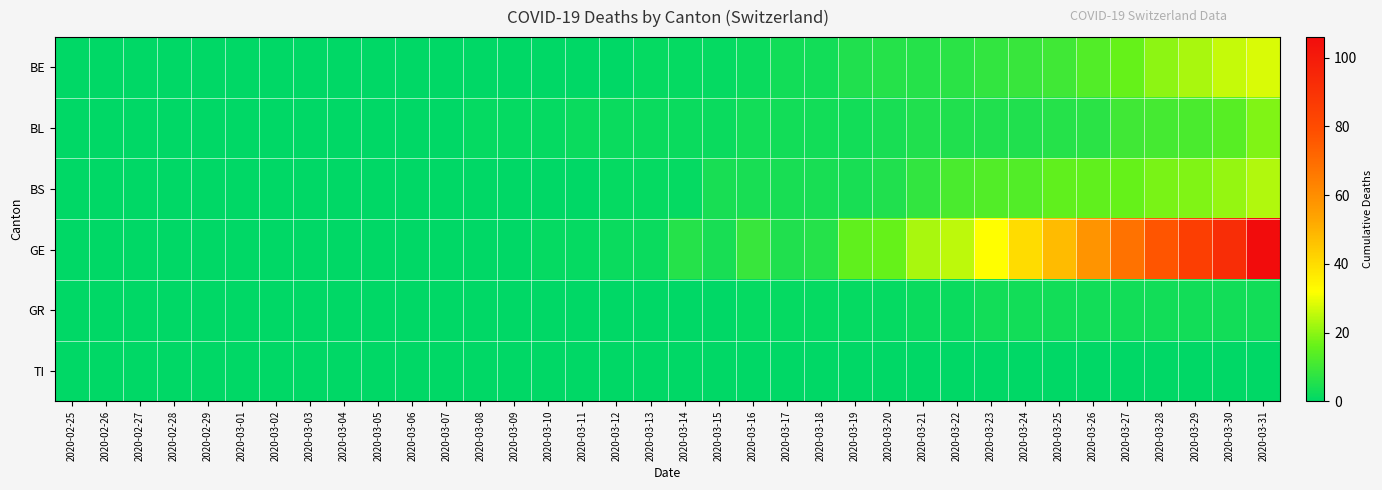

Reading right to left, transcribe all the data shown in this chart.

BE: 2020-03-31=28	2020-03-30=26	2020-03-29=23	2020-03-28=20	2020-03-27=16	2020-03-26=13	2020-03-25=10	2020-03-24=9	2020-03-23=8	2020-03-22=7	2020-03-21=6	2020-03-20=6	2020-03-19=5	2020-03-18=3	2020-03-17=3	2020-03-16=2	2020-03-15=1	2020-03-14=1	2020-03-13=1	2020-03-12=0	2020-03-11=0	2020-03-10=0	2020-03-09=0	2020-03-08=0	2020-03-07=0	2020-03-06=0	2020-03-05=0	2020-03-04=0	2020-03-03=0	2020-03-02=0	2020-03-01=0	2020-02-29=0	2020-02-28=0	2020-02-27=0	2020-02-26=0	2020-02-25=0
BL: 2020-03-31=19	2020-03-30=14	2020-03-29=12	2020-03-28=11	2020-03-27=10	2020-03-26=7	2020-03-25=6	2020-03-24=5	2020-03-23=5	2020-03-22=5	2020-03-21=5	2020-03-20=4	2020-03-19=3	2020-03-18=3	2020-03-17=3	2020-03-16=3	2020-03-15=2	2020-03-14=2	2020-03-13=2	2020-03-12=2	2020-03-11=2	2020-03-10=1	2020-03-09=1	2020-03-08=1	2020-03-07=0	2020-03-06=0	2020-03-05=0	2020-03-04=0	2020-03-03=0	2020-03-02=0	2020-03-01=0	2020-02-29=0	2020-02-28=0	2020-02-27=0	2020-02-26=0	2020-02-25=0
BS: 2020-03-31=24	2020-03-30=21	2020-03-29=19	2020-03-28=18	2020-03-27=16	2020-03-26=15	2020-03-25=15	2020-03-24=13	2020-03-23=13	2020-03-22=12	2020-03-21=8	2020-03-20=5	2020-03-19=4	2020-03-18=4	2020-03-17=4	2020-03-16=4	2020-03-15=4	2020-03-14=1	2020-03-13=1	2020-03-12=1	2020-03-11=0	2020-03-10=0	2020-03-09=0	2020-03-08=0	2020-03-07=0	2020-03-06=0	2020-03-05=0	2020-03-04=0	2020-03-03=0	2020-03-02=0	2020-03-01=0	2020-02-29=0	2020-02-28=0	2020-02-27=0	2020-02-26=0	2020-02-25=0
GE: 2020-03-31=106	2020-03-30=92	2020-03-29=85	2020-03-28=77	2020-03-27=68	2020-03-26=58	2020-03-25=48	2020-03-24=40	2020-03-23=32	2020-03-22=25	2020-03-21=23	2020-03-20=16	2020-03-19=15	2020-03-18=6	2020-03-17=5	2020-03-16=9	2020-03-15=4	2020-03-14=6	2020-03-13=2	2020-03-12=2	2020-03-11=1	2020-03-10=1	2020-03-09=0	2020-03-08=0	2020-03-07=0	2020-03-06=0	2020-03-05=0	2020-03-04=0	2020-03-03=0	2020-03-02=0	2020-03-01=0	2020-02-29=0	2020-02-28=0	2020-02-27=0	2020-02-26=0	2020-02-25=0
GR: 2020-03-31=3	2020-03-30=3	2020-03-29=3	2020-03-28=3	2020-03-27=3	2020-03-26=3	2020-03-25=3	2020-03-24=3	2020-03-23=3	2020-03-22=2	2020-03-21=2	2020-03-20=1	2020-03-19=1	2020-03-18=1	2020-03-17=1	2020-03-16=1	2020-03-15=0	2020-03-14=0	2020-03-13=0	2020-03-12=0	2020-03-11=0	2020-03-10=0	2020-03-09=0	2020-03-08=0	2020-03-07=0	2020-03-06=0	2020-03-05=0	2020-03-04=0	2020-03-03=0	2020-03-02=0	2020-03-01=0	2020-02-29=0	2020-02-28=0	2020-02-27=0	2020-02-26=0	2020-02-25=0
TI: 2020-03-31=0	2020-03-30=0	2020-03-29=0	2020-03-28=0	2020-03-27=0	2020-03-26=0	2020-03-25=0	2020-03-24=0	2020-03-23=0	2020-03-22=0	2020-03-21=0	2020-03-20=0	2020-03-19=0	2020-03-18=0	2020-03-17=0	2020-03-16=0	2020-03-15=0	2020-03-14=0	2020-03-13=0	2020-03-12=0	2020-03-11=0	2020-03-10=0	2020-03-09=0	2020-03-08=0	2020-03-07=0	2020-03-06=0	2020-03-05=0	2020-03-04=0	2020-03-03=0	2020-03-02=0	2020-03-01=0	2020-02-29=0	2020-02-28=0	2020-02-27=0	2020-02-26=0	2020-02-25=0